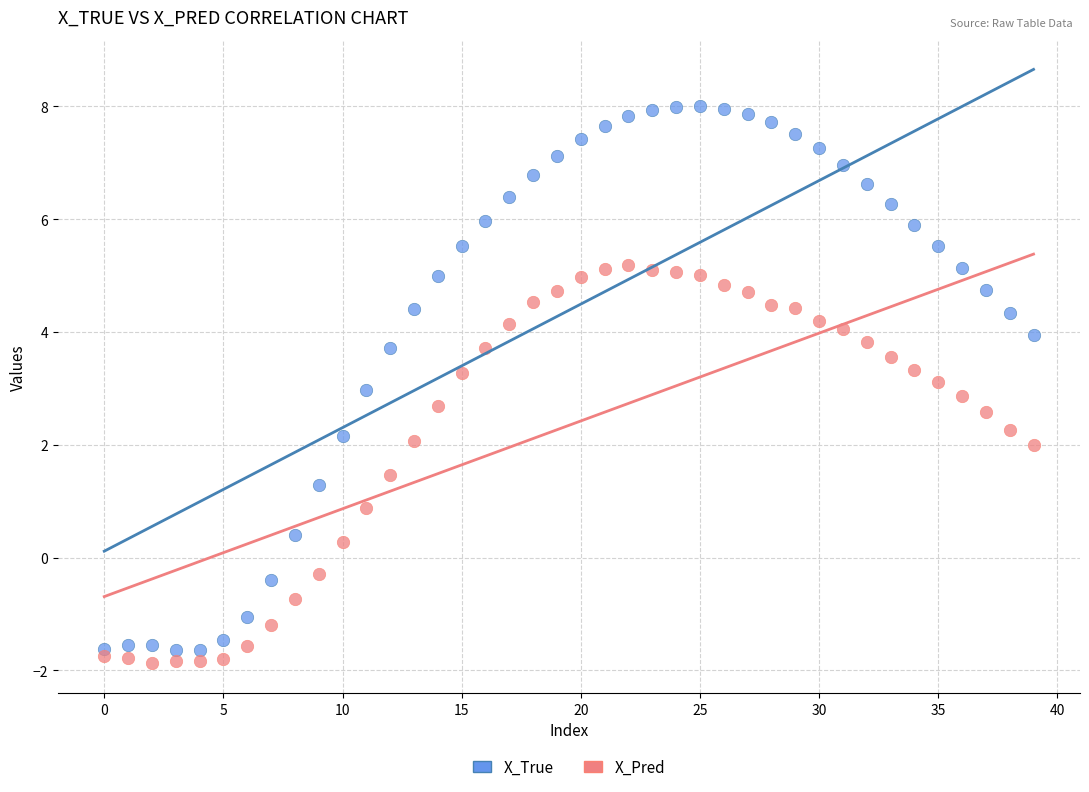

Which series has the largest Y range (max minus min)?

X_True